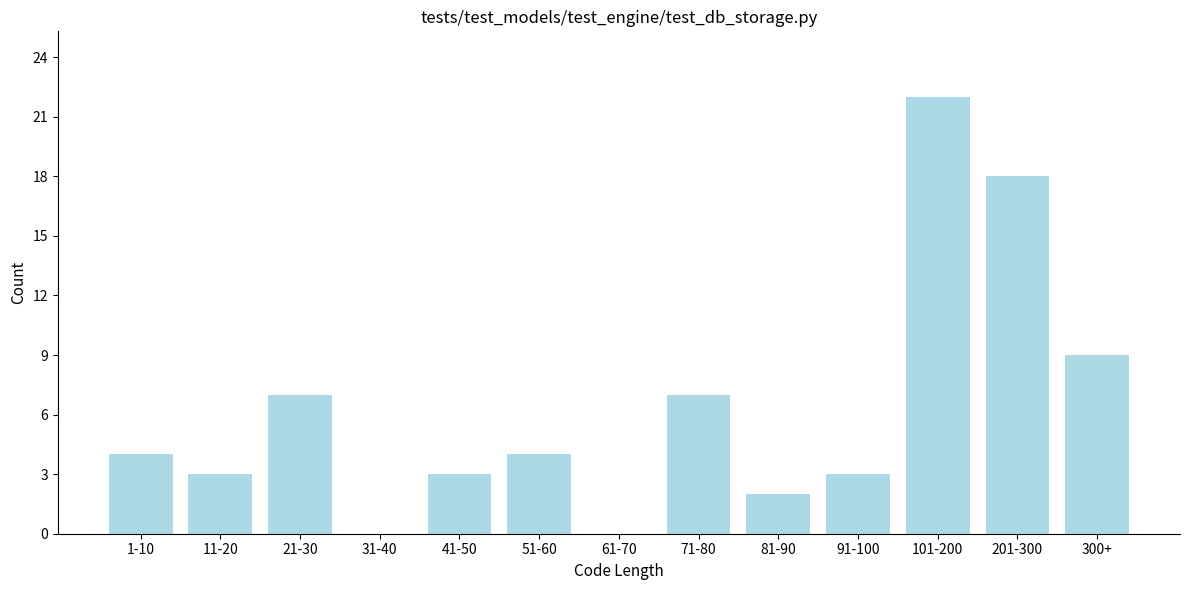

Reading left to right, list all the values displayed in this chart.

1-10=4	11-20=3	21-30=7	31-40=0	41-50=3	51-60=4	61-70=0	71-80=7	81-90=2	91-100=3	101-200=22	201-300=18	300+=9